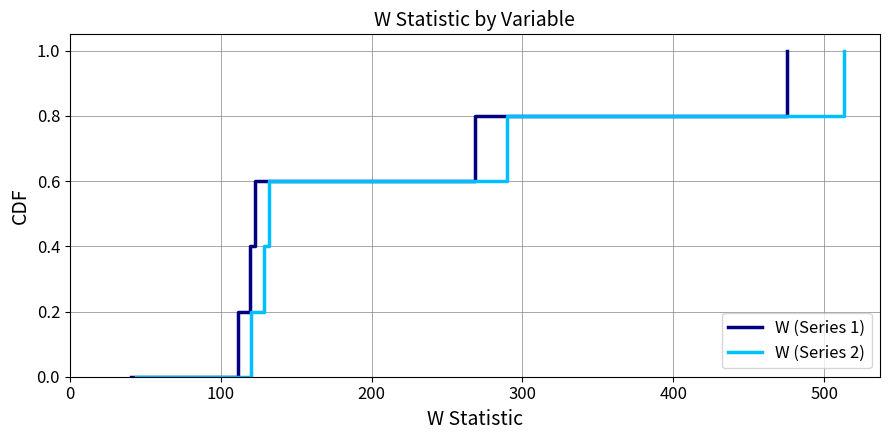

What is the sum of all W (Series 2) values?

3.0